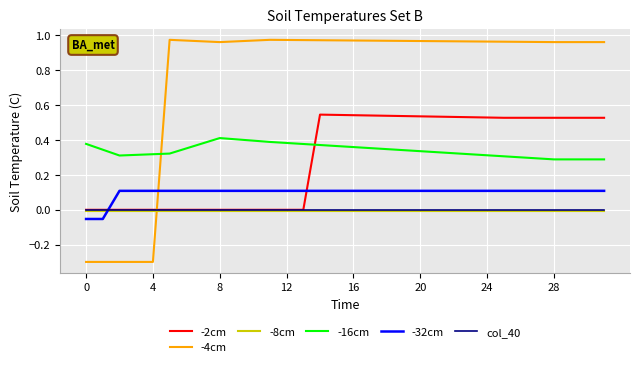

True or false: -32cm and -8cm intersect in this chart.

True